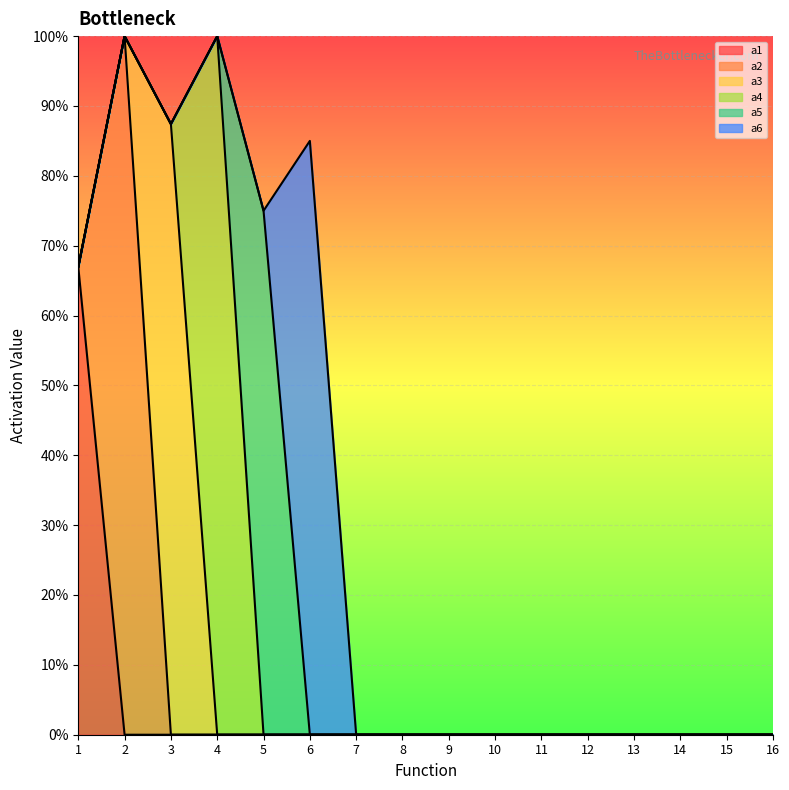

True or false: a2 and a6 intersect in this chart.

False